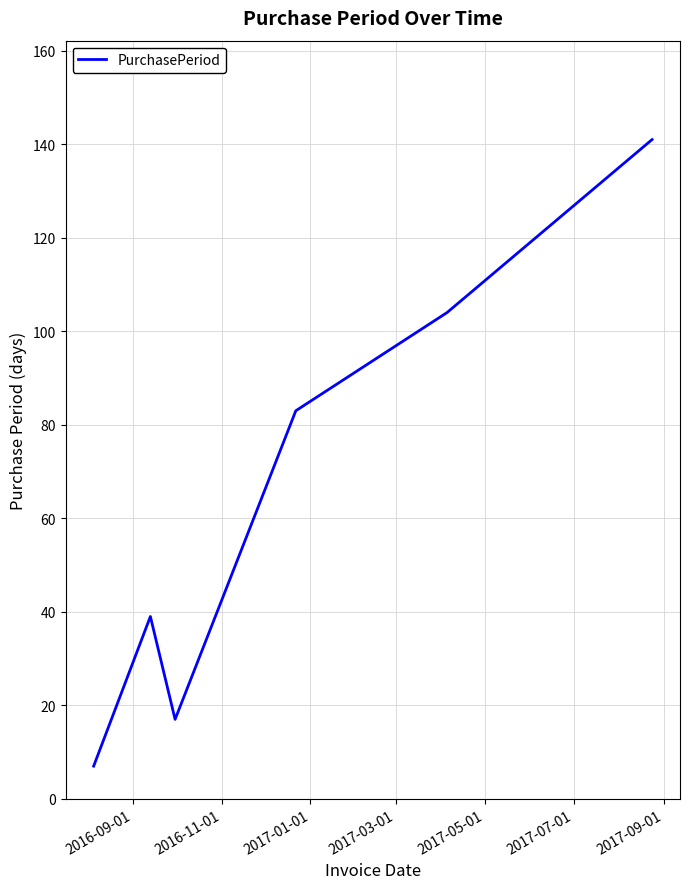

What is the minimum value shown in the chart?

7